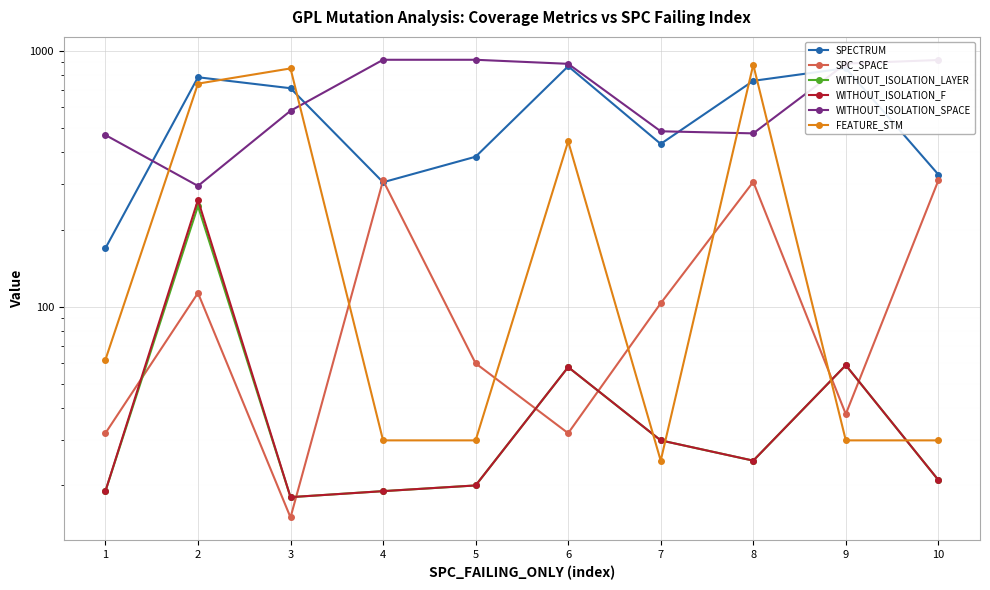

Which category has the lowest value across all series?

3